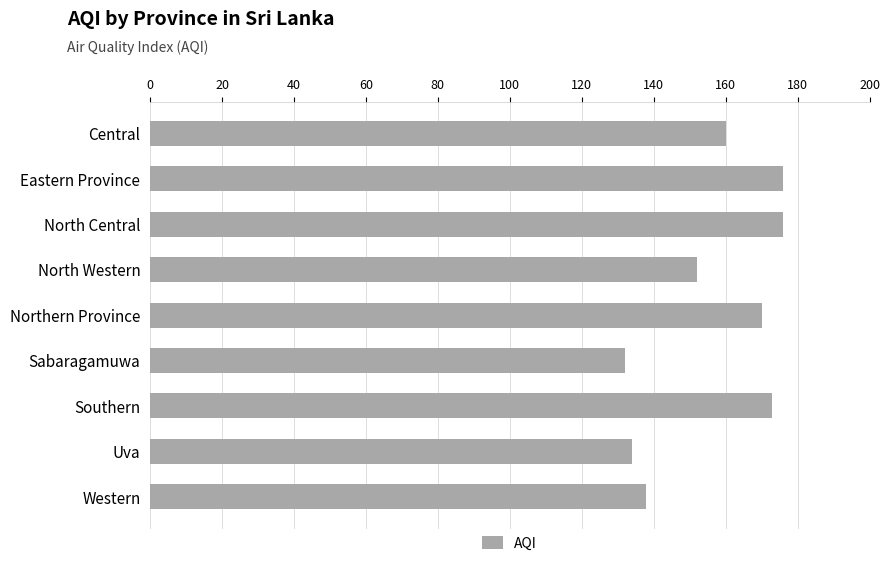

Reading top to bottom, extract all data points from this chart.

Central=160	Eastern Province=176	North Central=176	North Western=152	Northern Province=170	Sabaragamuwa=132	Southern=173	Uva=134	Western=138